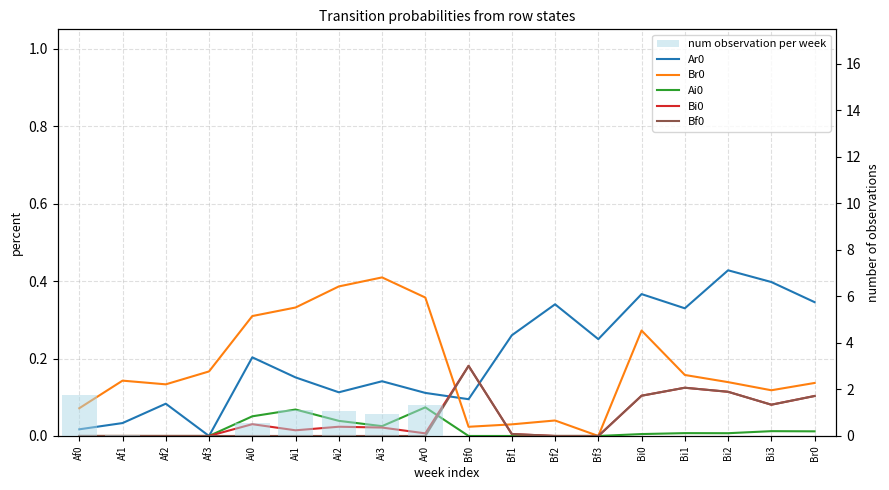

What is the label of the 12th bar from the right?

Ai2